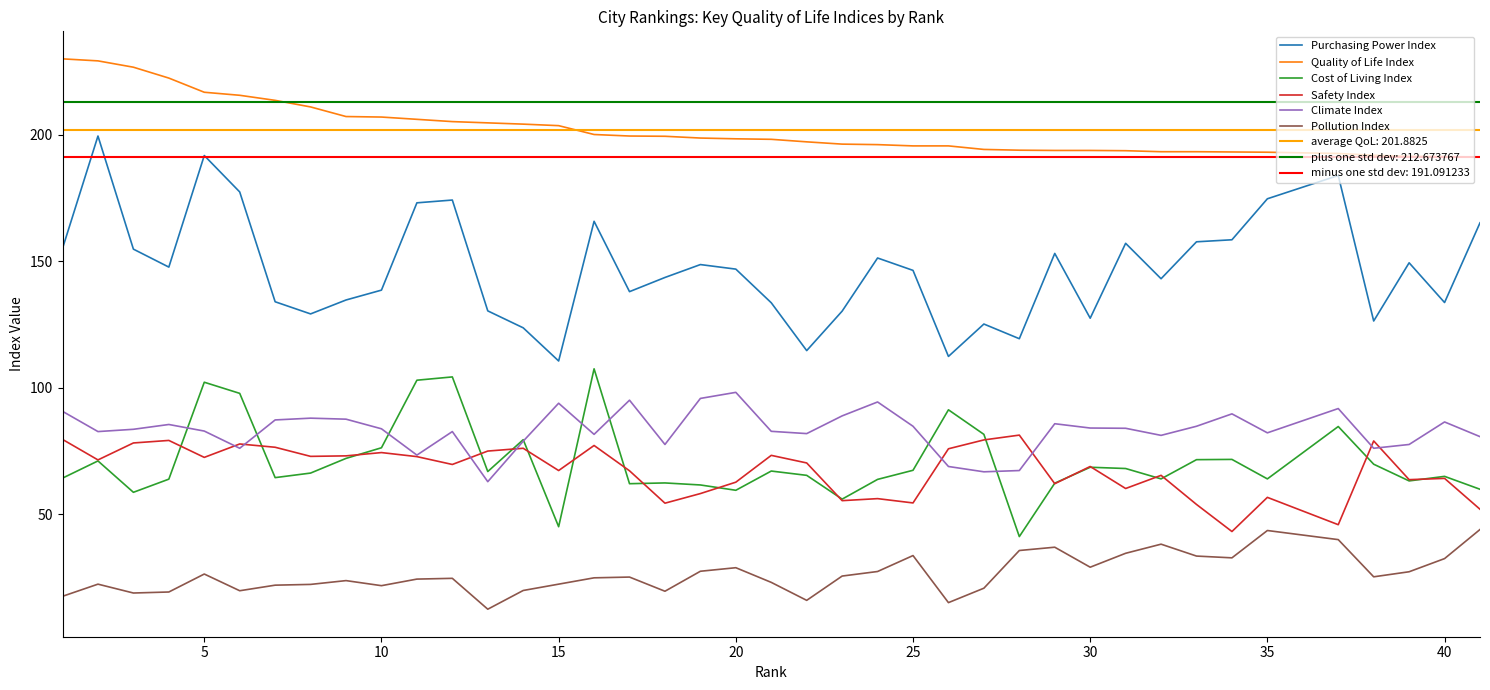

What are all the series names shown in the legend?

Purchasing Power Index, Quality of Life Index, Cost of Living Index, Safety Index, Climate Index, Pollution Index